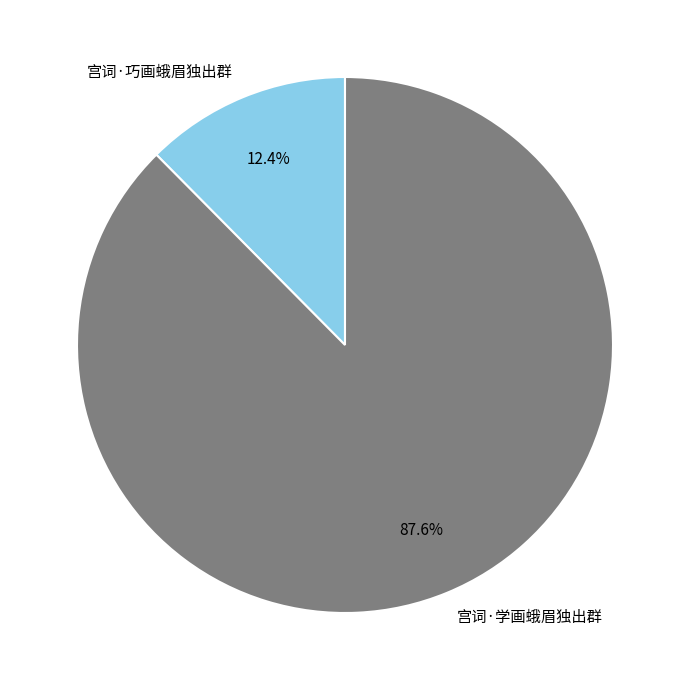

Is it true that 宫词·巧画蛾眉独出群 is 1% of the pie?

False